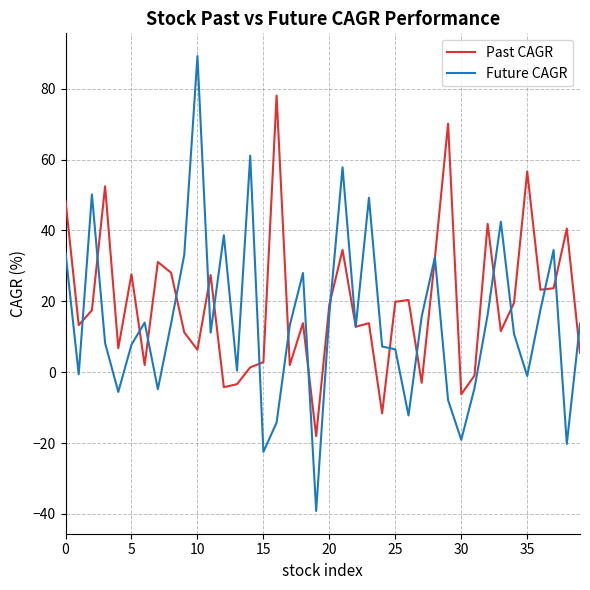

Which series has the widest spread of values?

Future CAGR